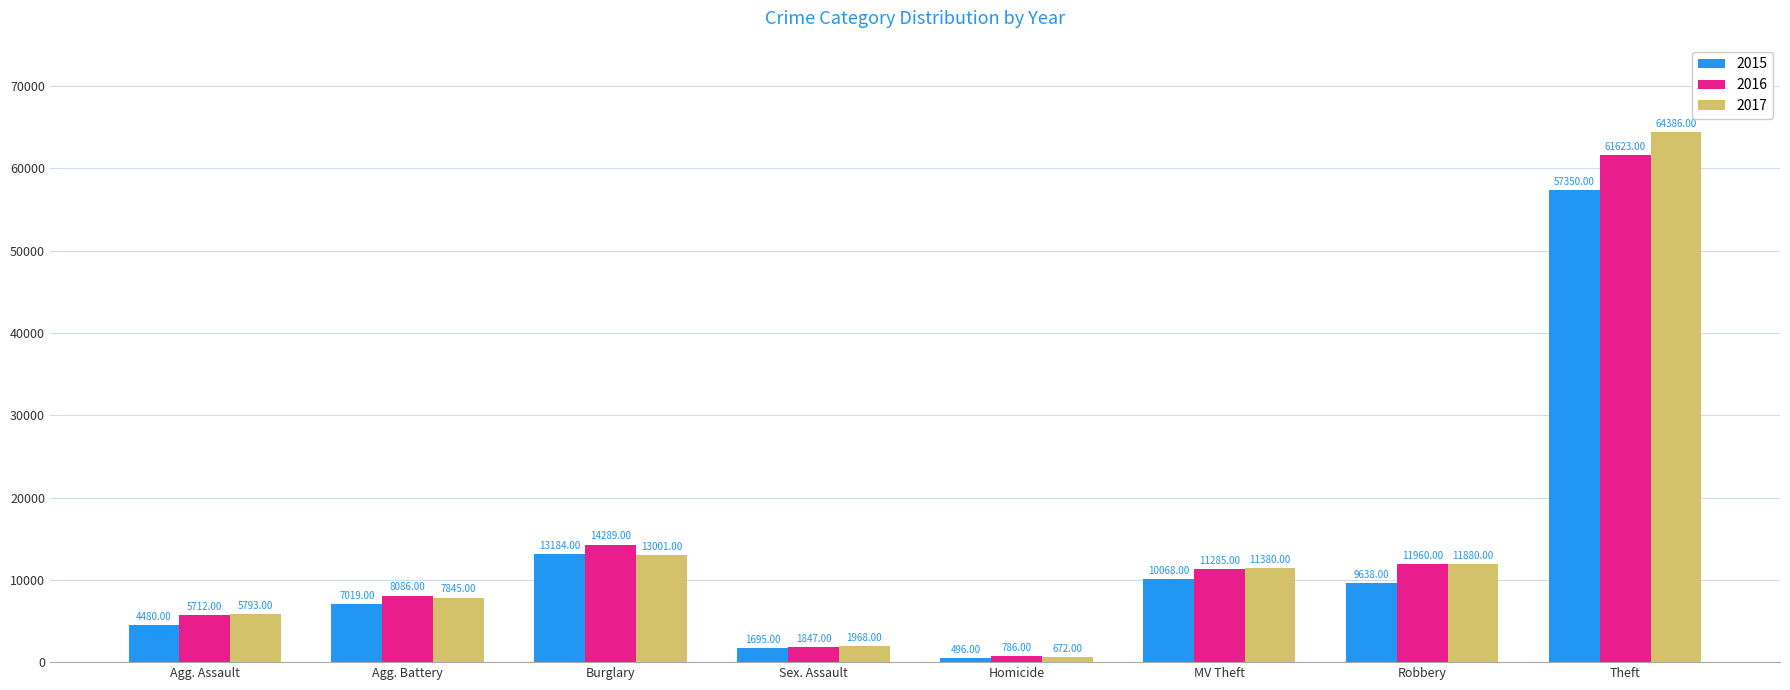

How many groups of bars are there?

8